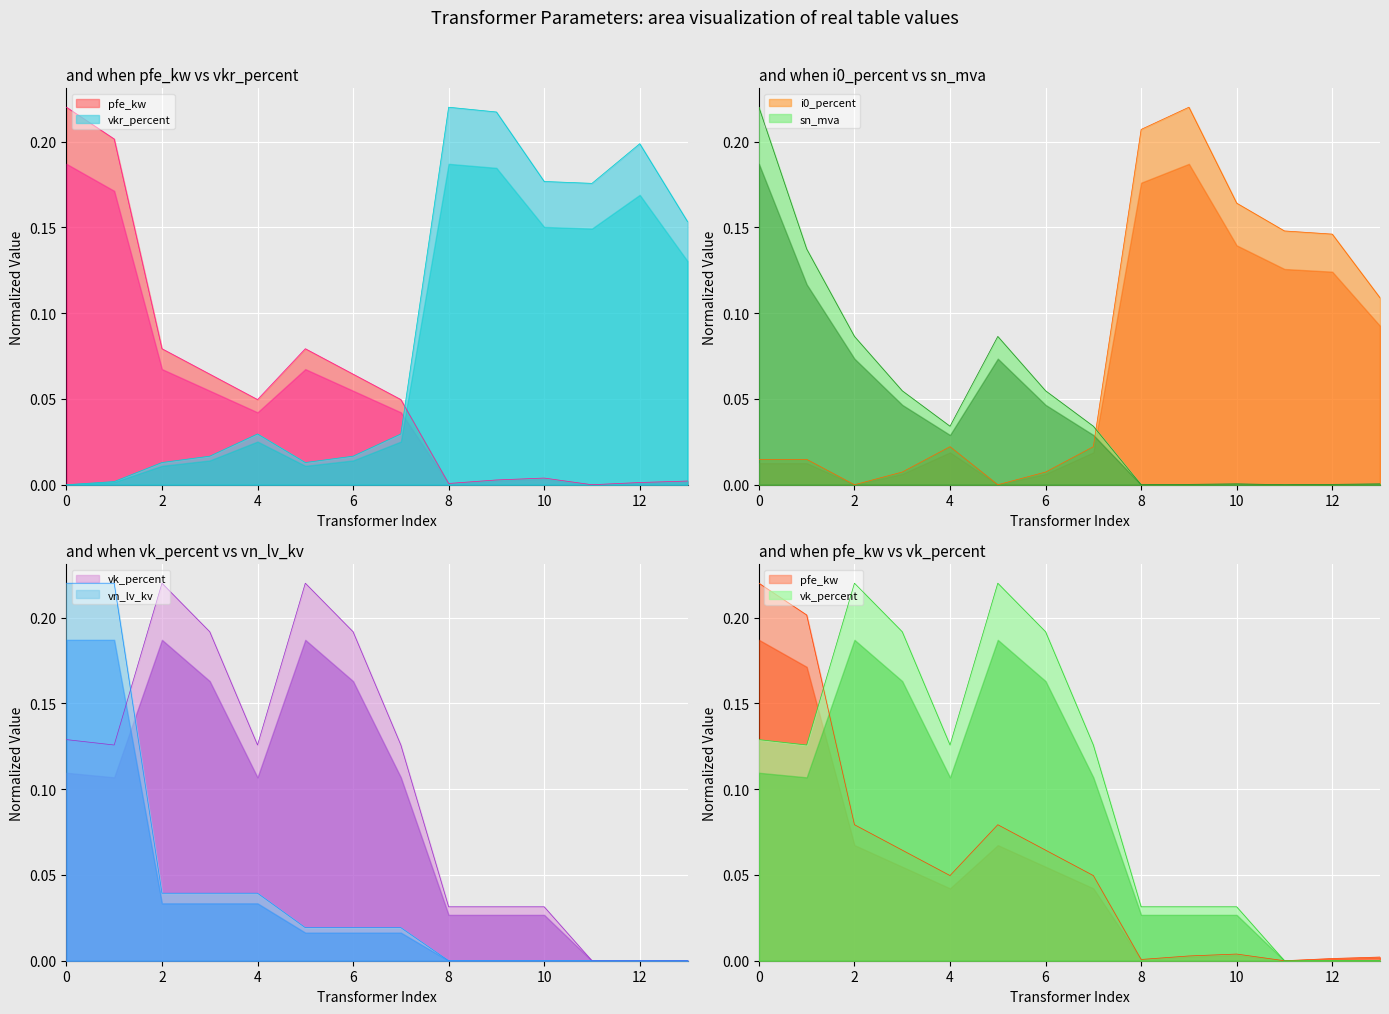

What is the average value of the vkr_percent series?

0.1